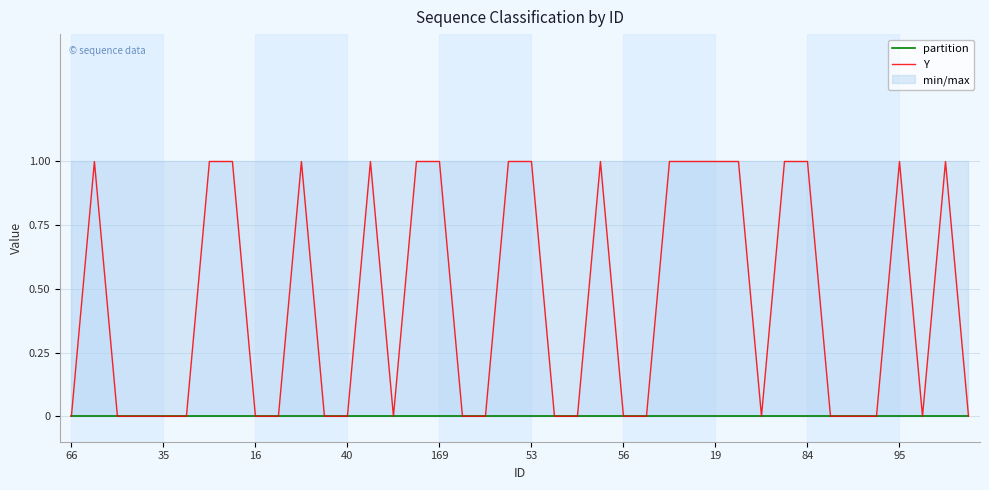

Does the chart display data point markers on the line(s)?

No